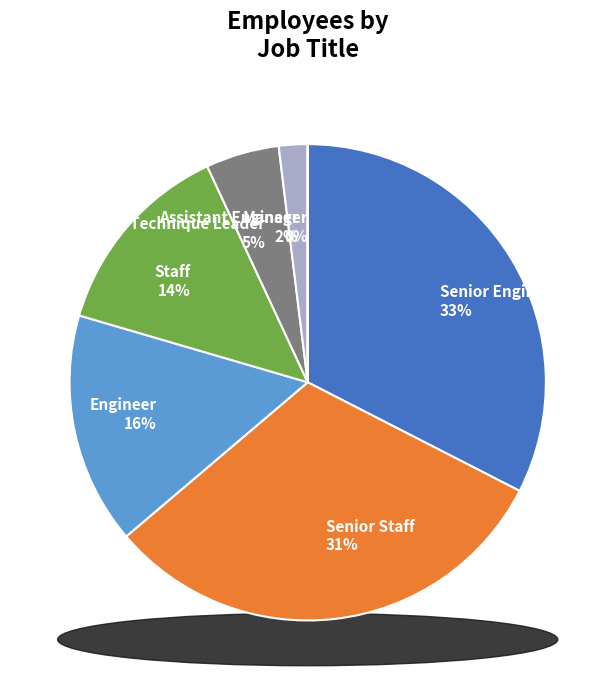

To the nearest percent, what percentage of the pie is Staff?

14%